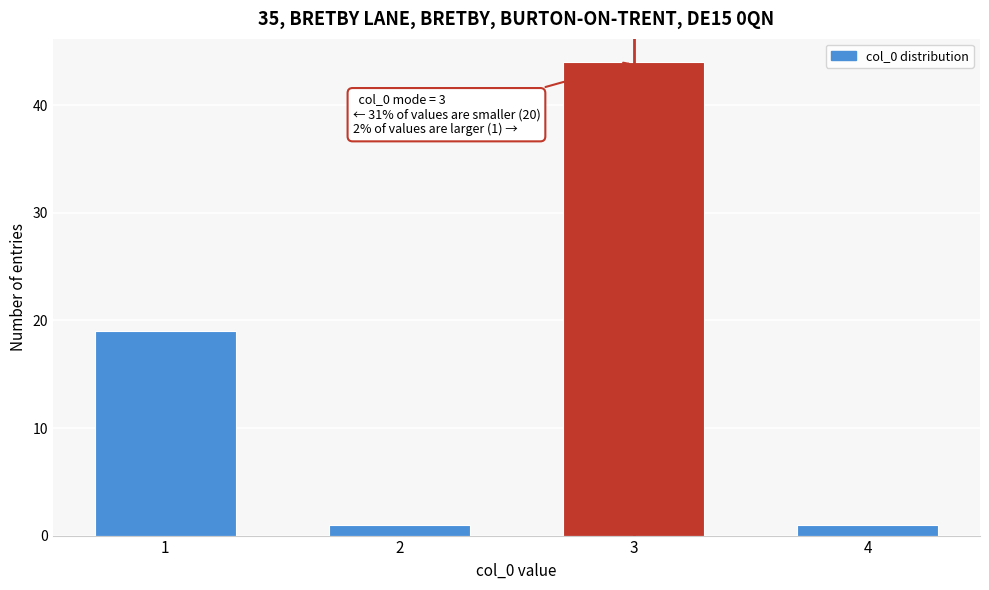

Reading left to right, extract all data points from this chart.

19	1	44	1